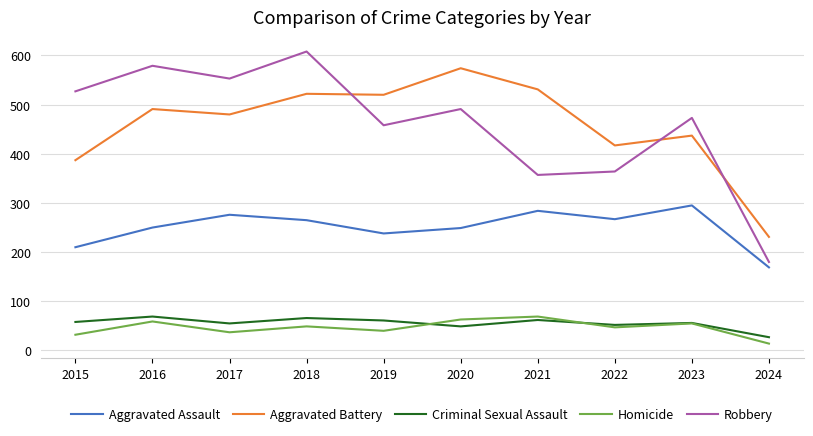

True or false: Aggravated Assault and Homicide cross at least once.

False